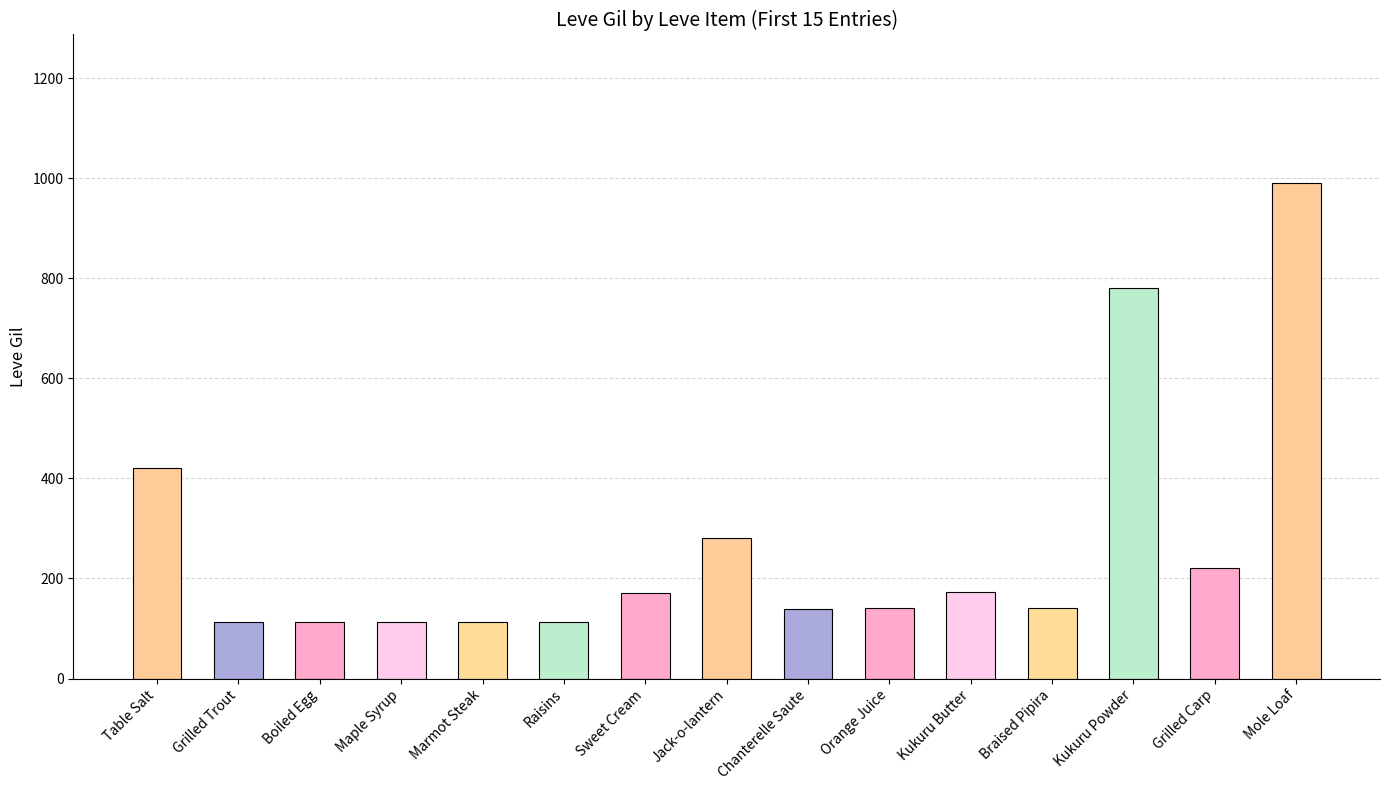

Is it true that the value at Table Salt is 697?

False